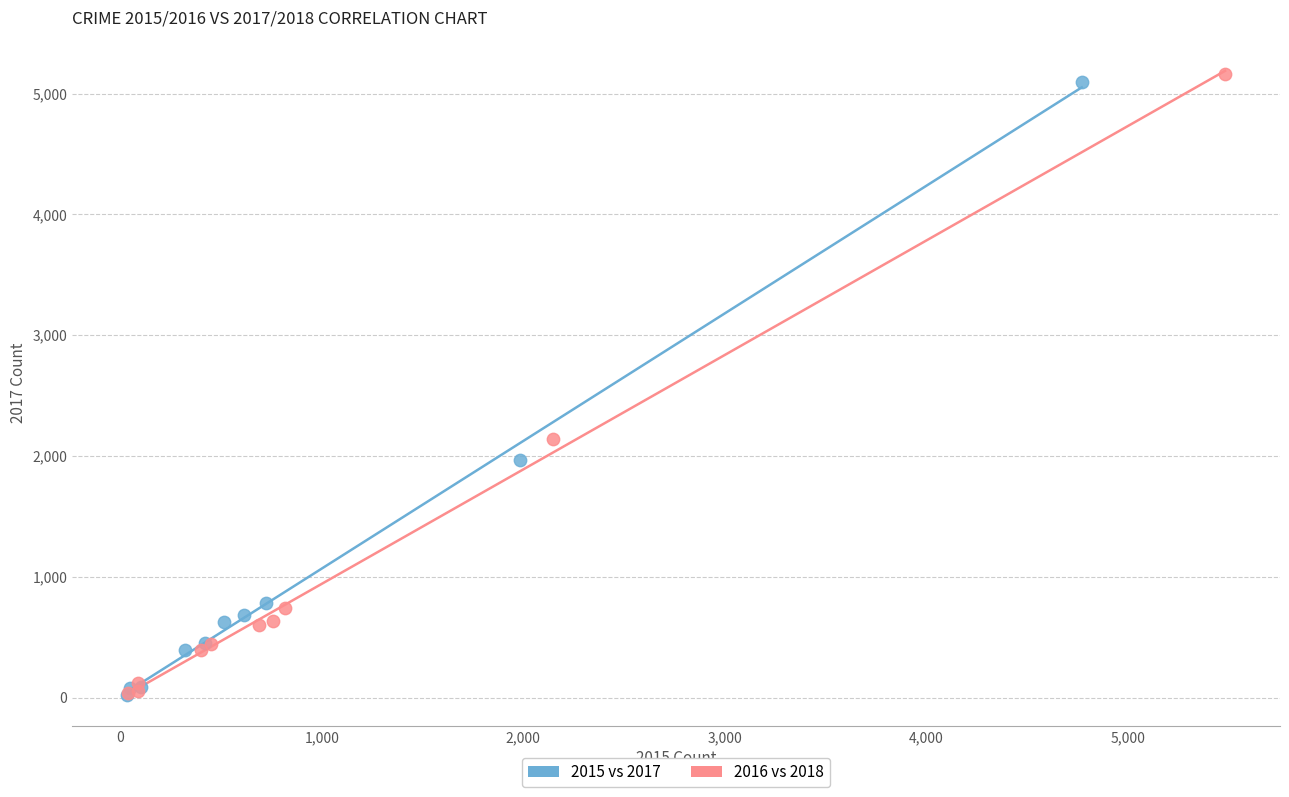

Which series has the widest spread of Y values?

2016 vs 2018